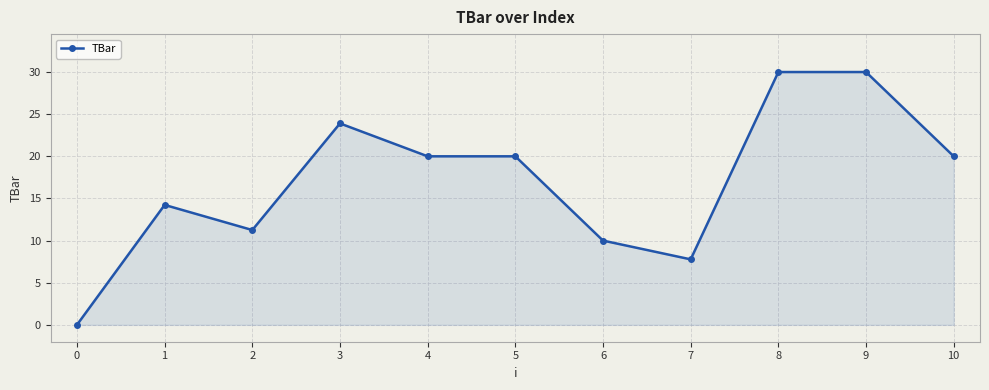

How many values are above zero?

10